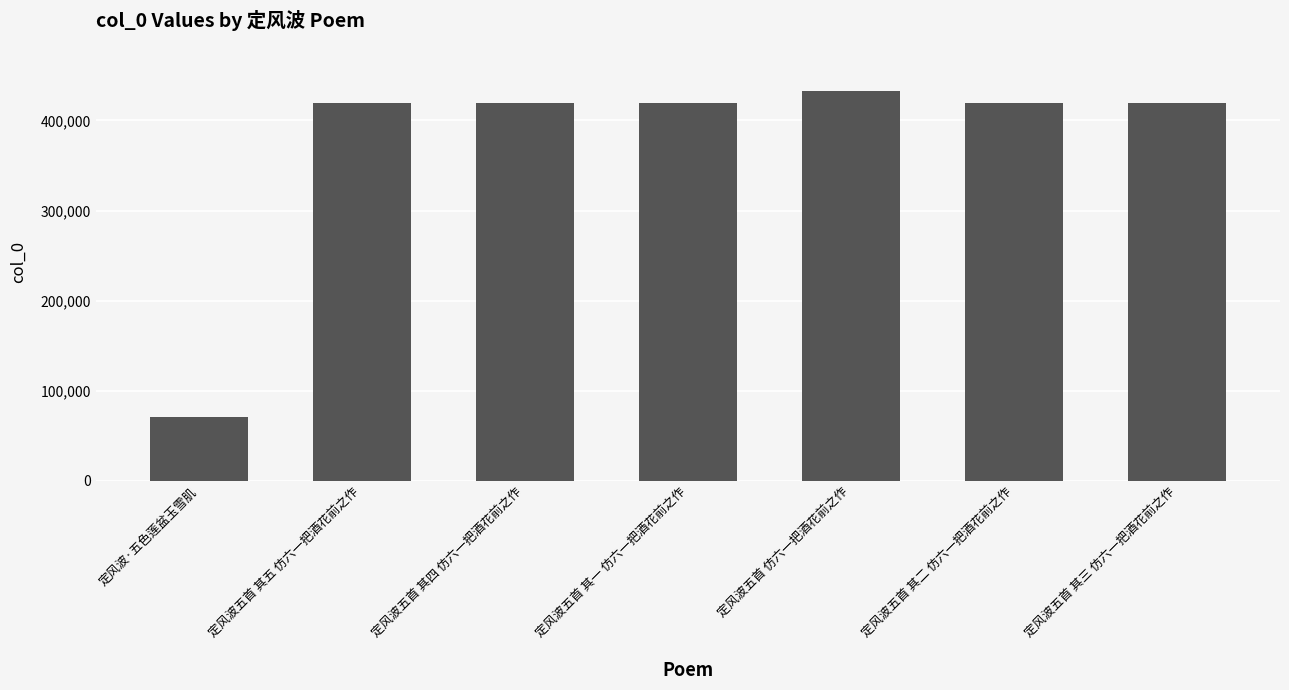

What is the difference between the maximum and minimum values?

362687